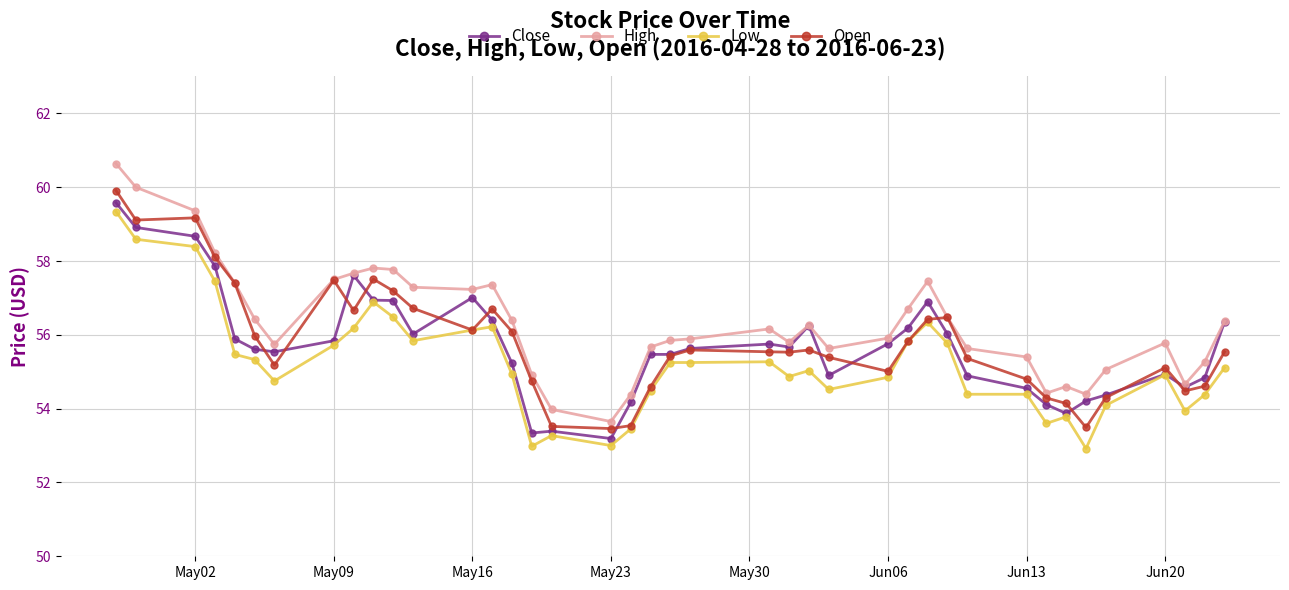

Which series has the largest total across all categories?

High